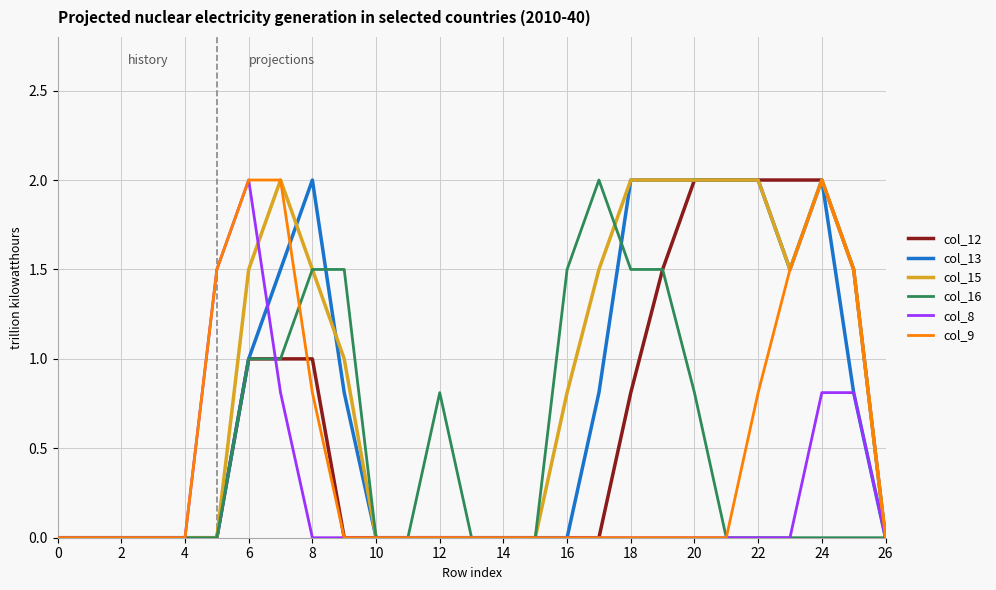

What is the maximum value for col_9?

2.0